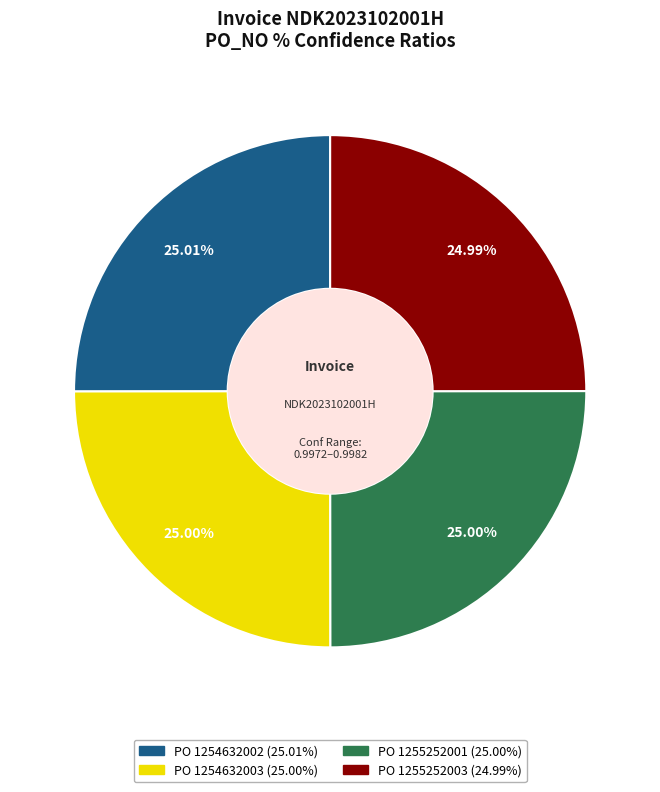

What is the smallest slice in the pie chart?

1255252003